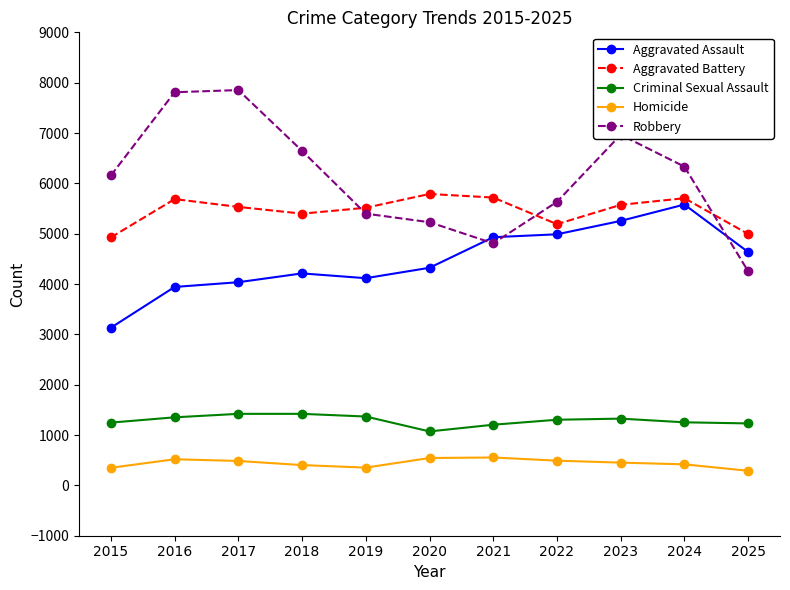

Where does the Homicide series first go above 452?

2016